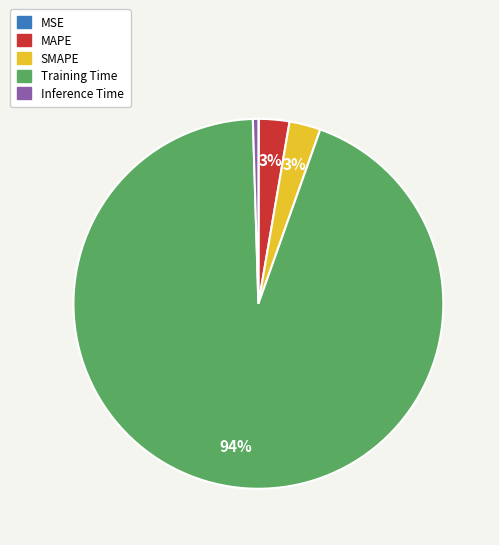

Is the sum of MAPE and SMAPE greater than half?

No